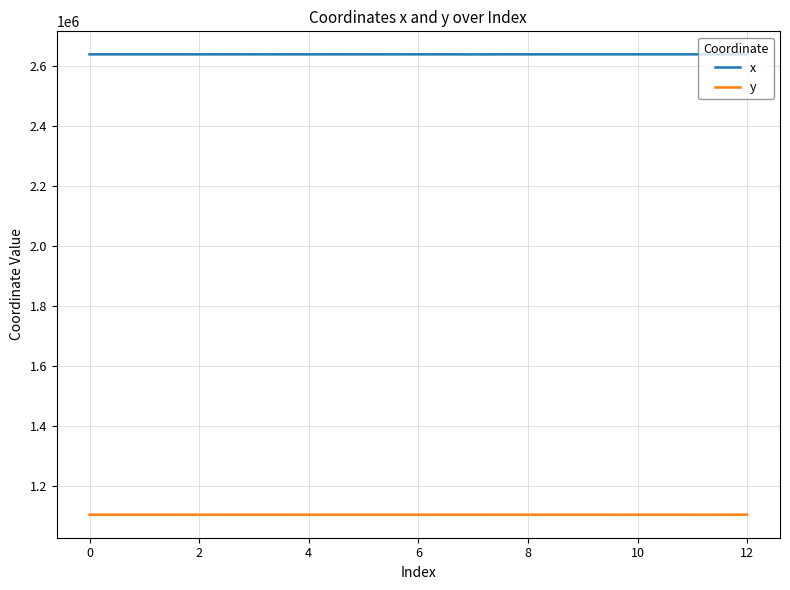

True or false: y and x intersect in this chart.

False